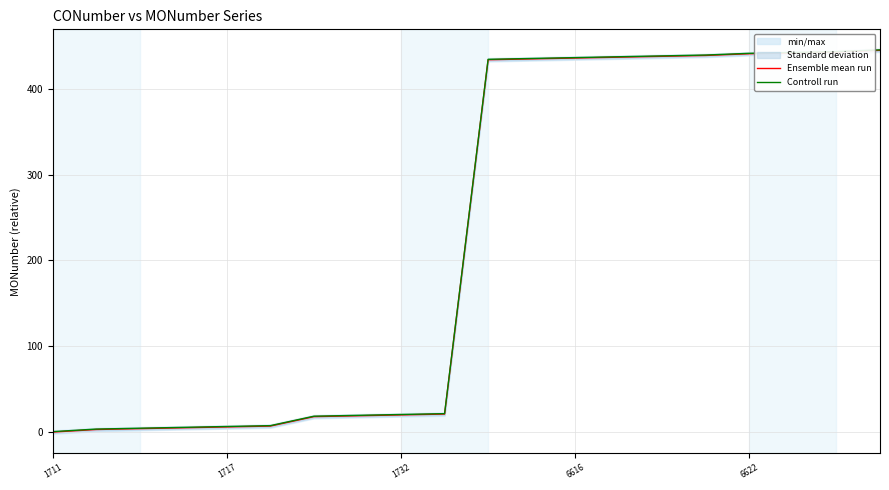

True or false: Ensemble mean run and Controll run cross at least once.

False